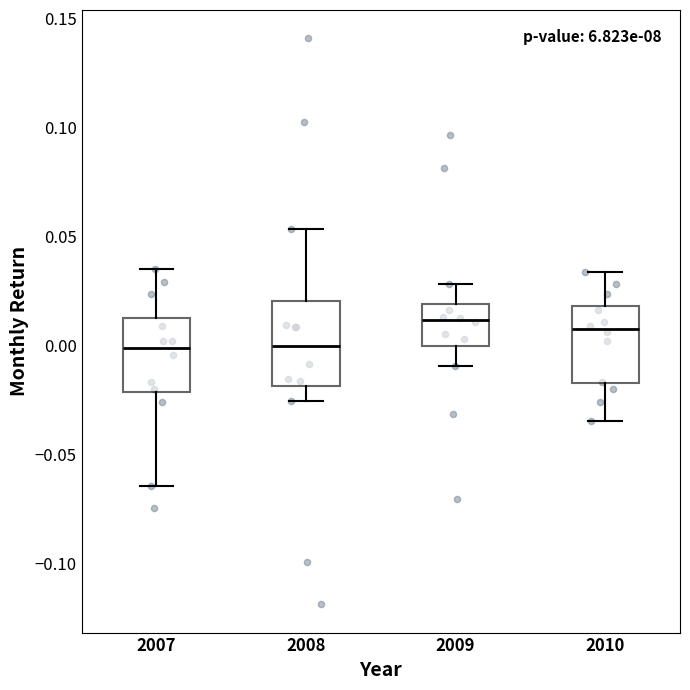

Reading left to right, transcribe this box plot: for each box, give where its median line is, the range the box spans, and where its two whiskers end, as read against the y-axis. The values are not printed on the chart, so give them approximately, as read against the axis.

2007: median 0.000, box -0.020 to 0.015, whiskers -0.065 to 0.035
2008: median 0.000, box -0.020 to 0.020, whiskers -0.025 to 0.055
2009: median 0.010, box 0.000 to 0.020, whiskers -0.010 to 0.030
2010: median 0.005, box -0.015 to 0.020, whiskers -0.035 to 0.035